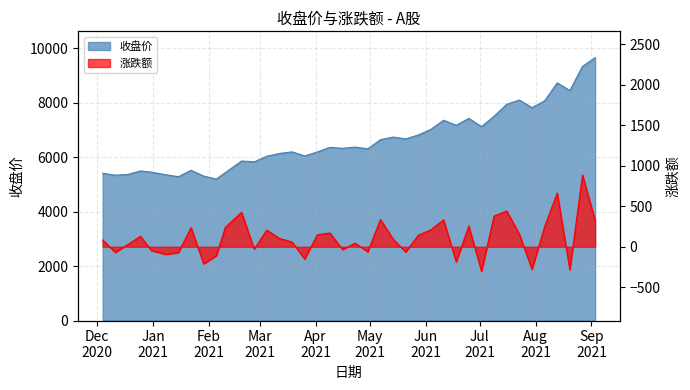

What is the value of the 收盘 point at the 28th from the left?

7358.4